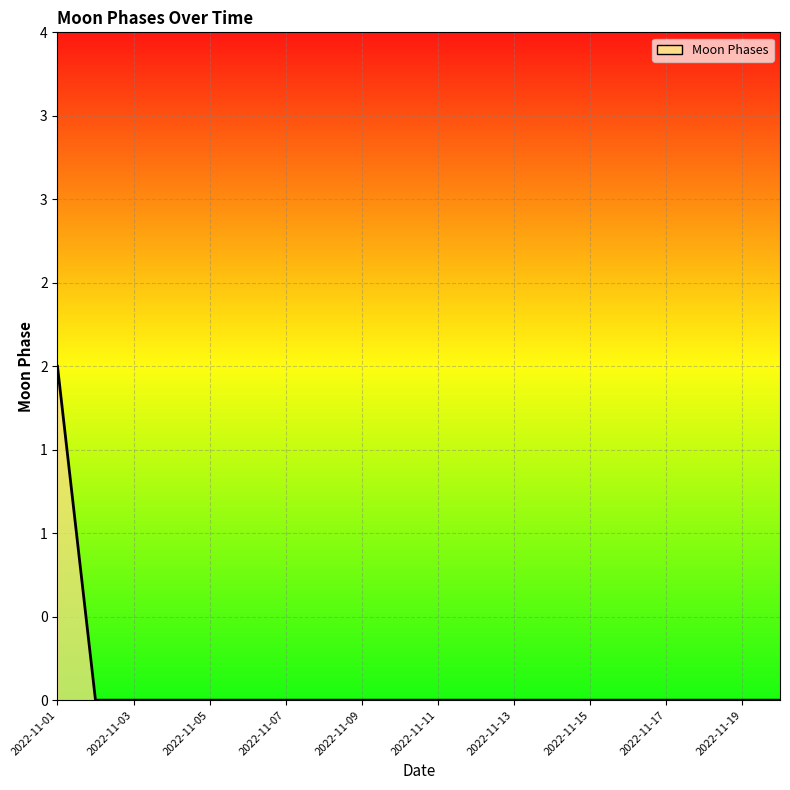

Reading left to right, list all the values displayed in this chart.

2022-11-01=2	2022-11-02=0	2022-11-03=0	2022-11-04=0	2022-11-05=0	2022-11-06=0	2022-11-07=0	2022-11-08=0	2022-11-09=0	2022-11-10=0	2022-11-11=0	2022-11-12=0	2022-11-13=0	2022-11-14=0	2022-11-15=0	2022-11-16=0	2022-11-17=0	2022-11-18=0	2022-11-19=0	2022-11-20=0